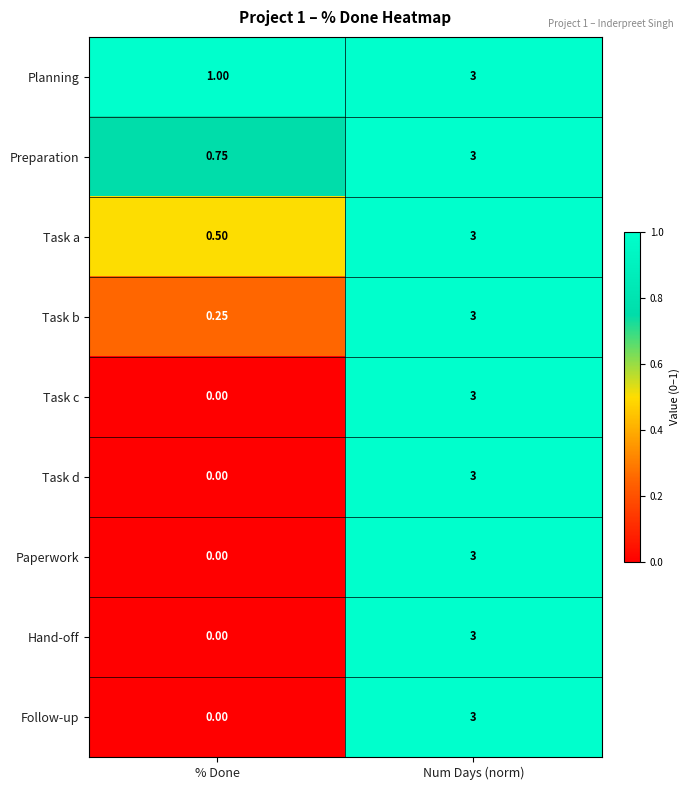

How many values in Task d are above zero?

1